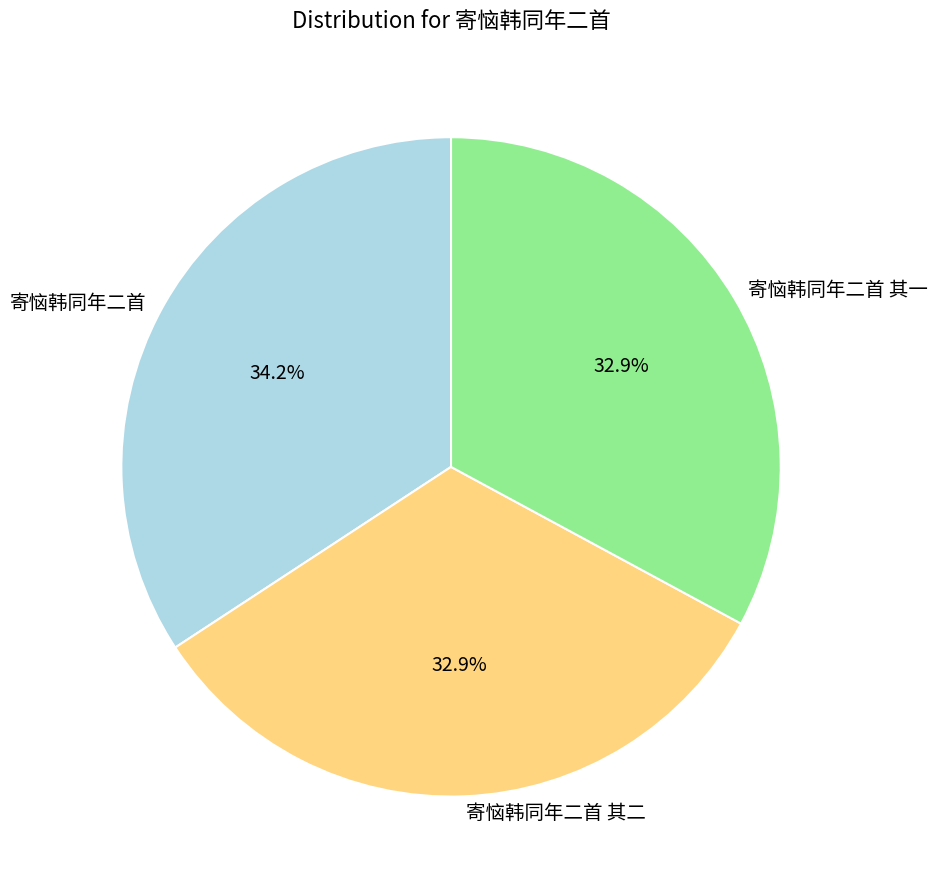

Which slice is the largest?

寄恼韩同年二首